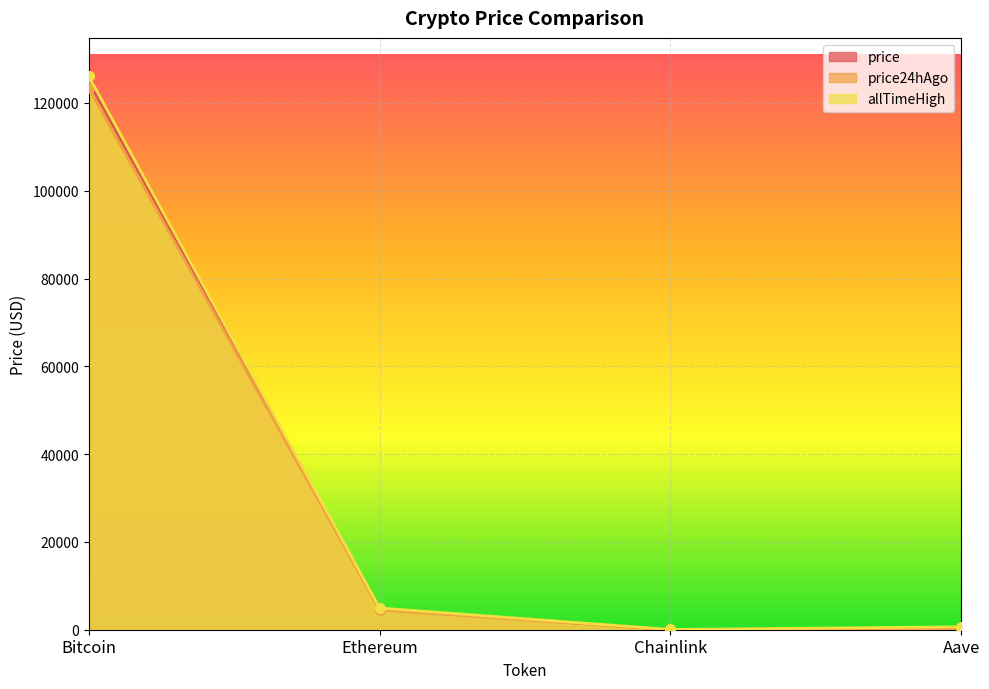

Reading left to right, transcribe all the data shown in this chart.

price: 124820.0	4687.4	23.4	297.6
price24hAgo: 123350.0	4510.2	22.0	285.2
allTimeHigh: 126080.0	4946.1	52.7	661.7